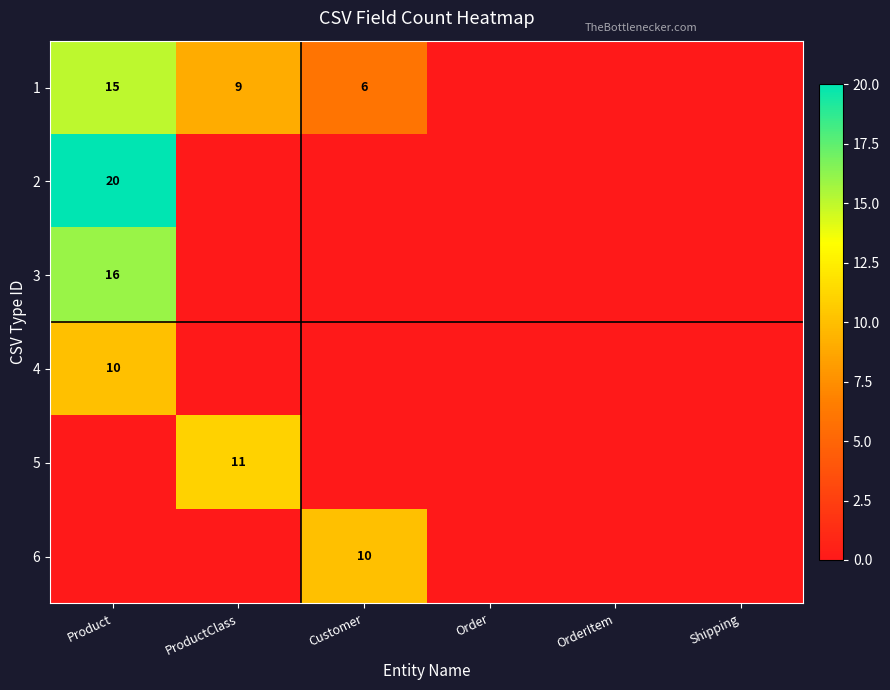

True or false: 1 has a value of 4 at Customer.

False